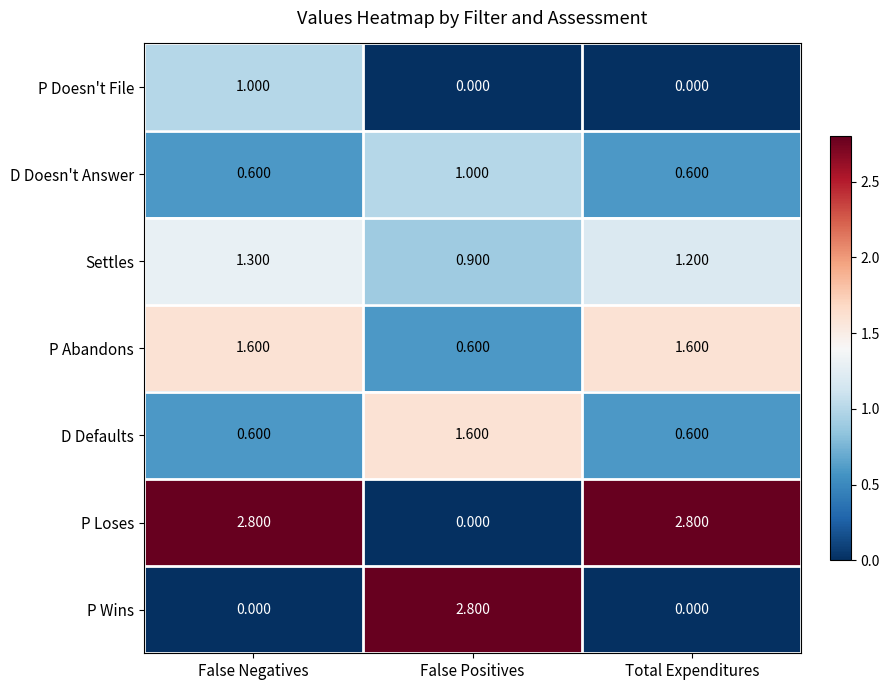

At which label does P Doesn't File reach its peak?

False Negatives